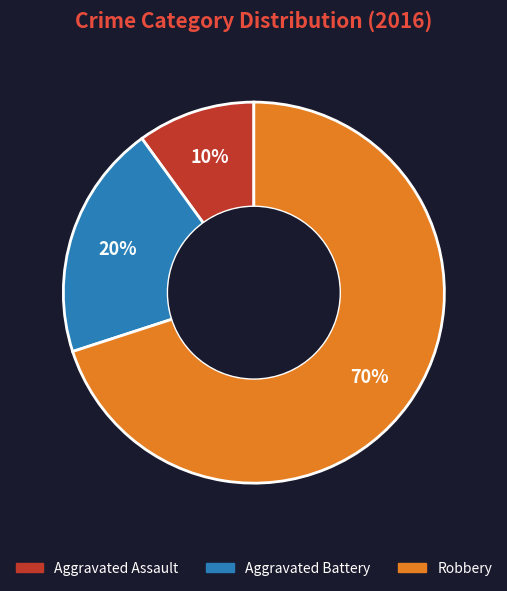

The Aggravated Battery slice represents 14% of the pie. True or false?

False